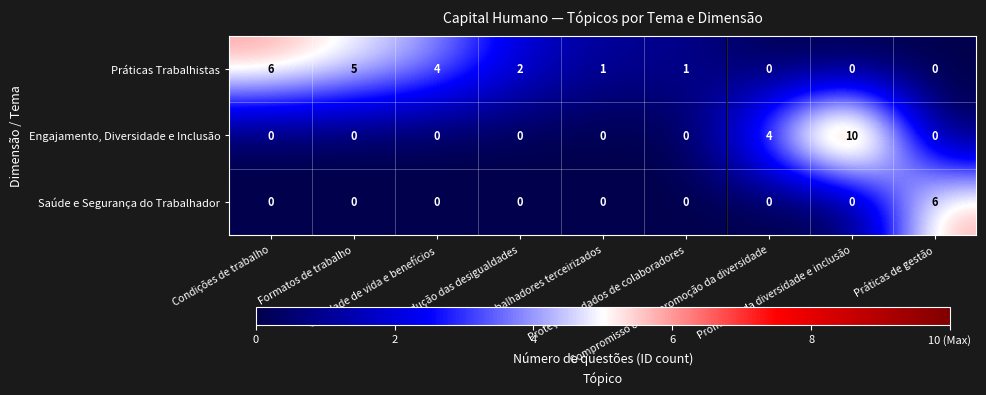

How many values in the Práticas Trabalhistas series are below 1?

3